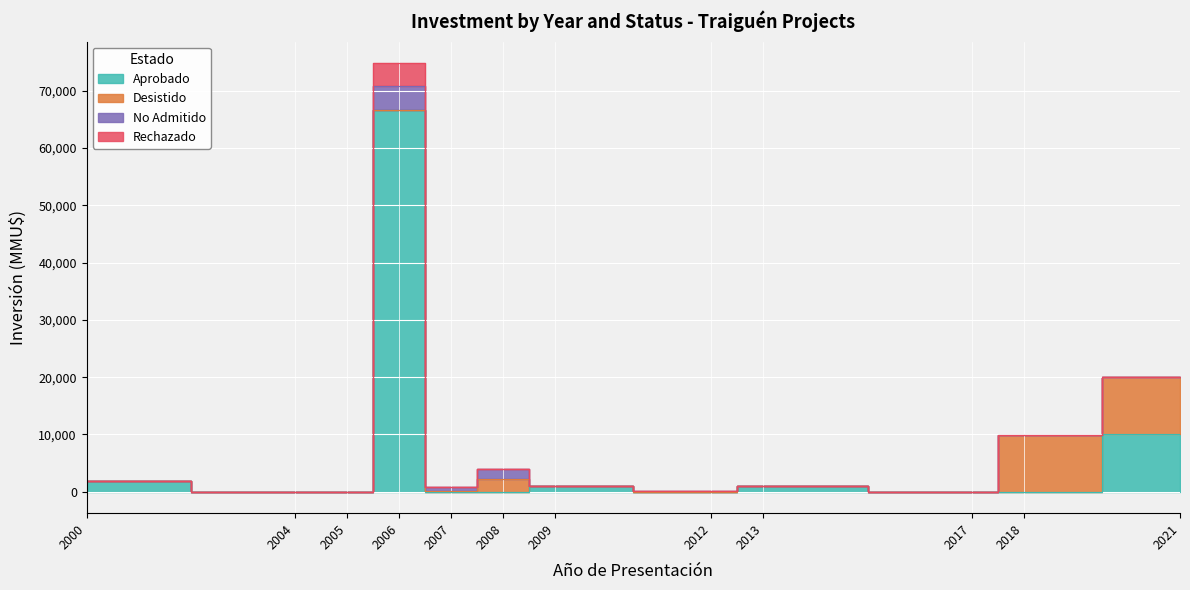

Which series changed the most between 2006-12 and 28?

Aprobado